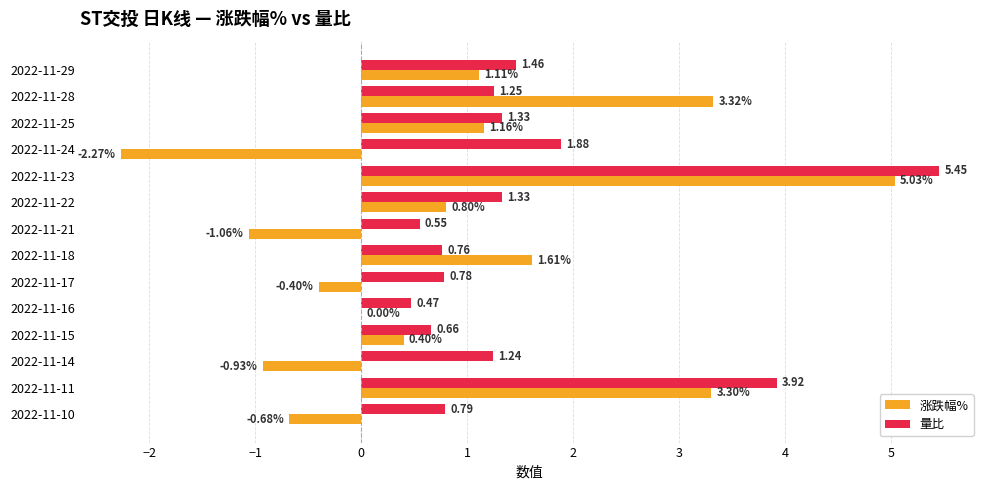

Between 2022-11-18 and 2022-11-17, which series saw the biggest shift?

涨跌幅%